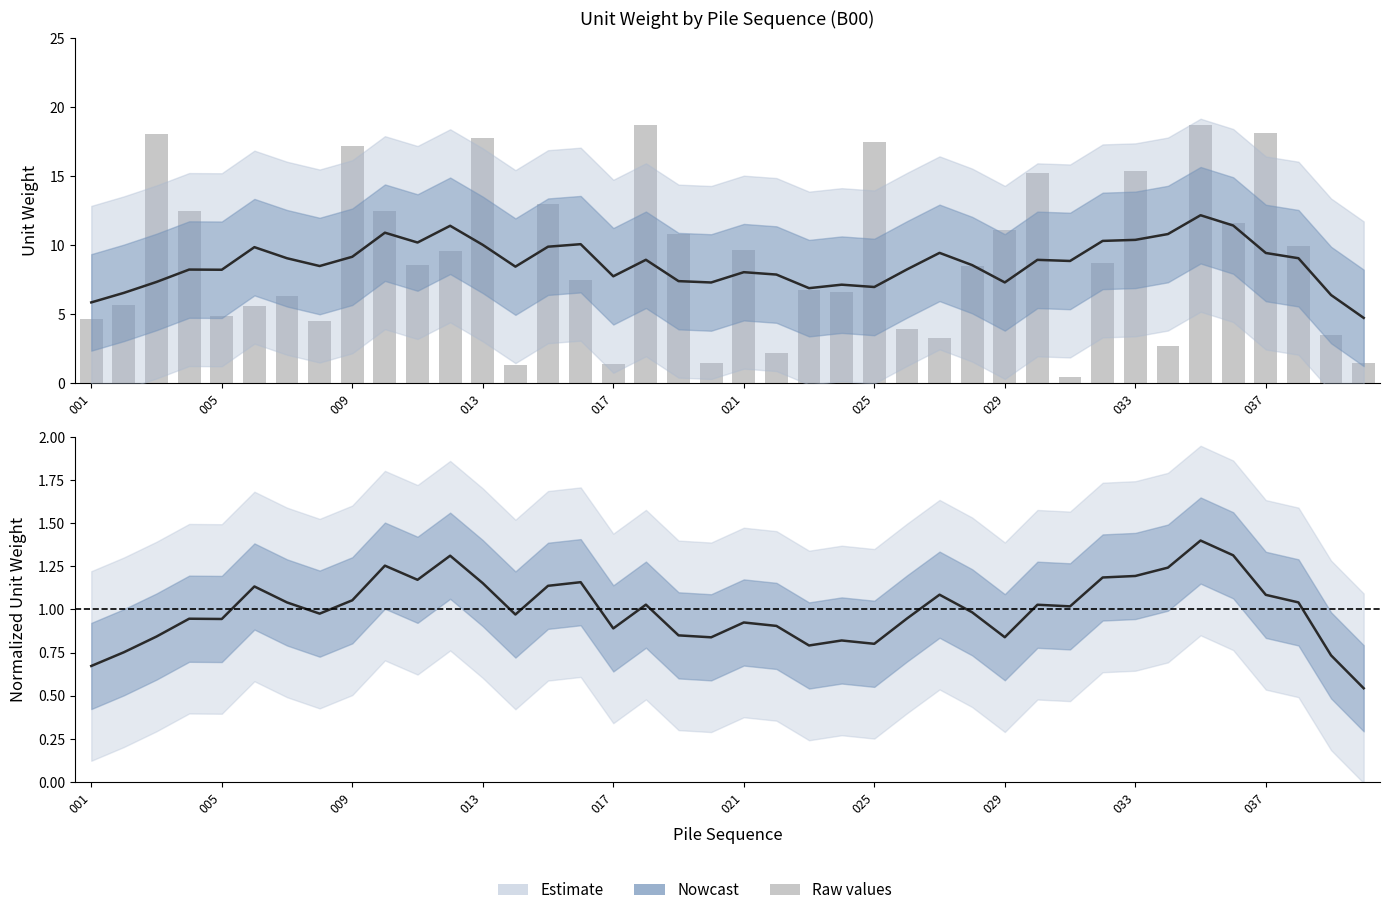

What is the greatest value displayed?

18.7